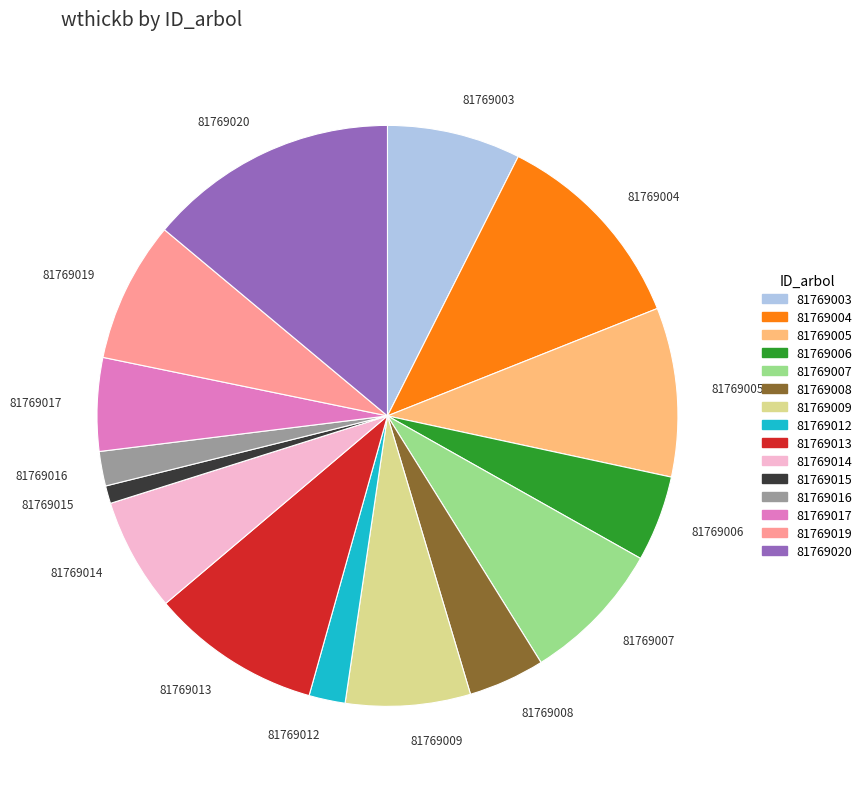

Is it true that 81769006 is 11% of the pie?

False